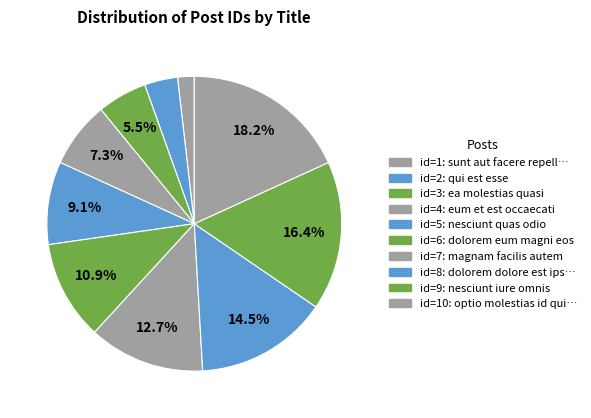

To the nearest percent, what is the difference between the largest and smallest slice percentages?

16%